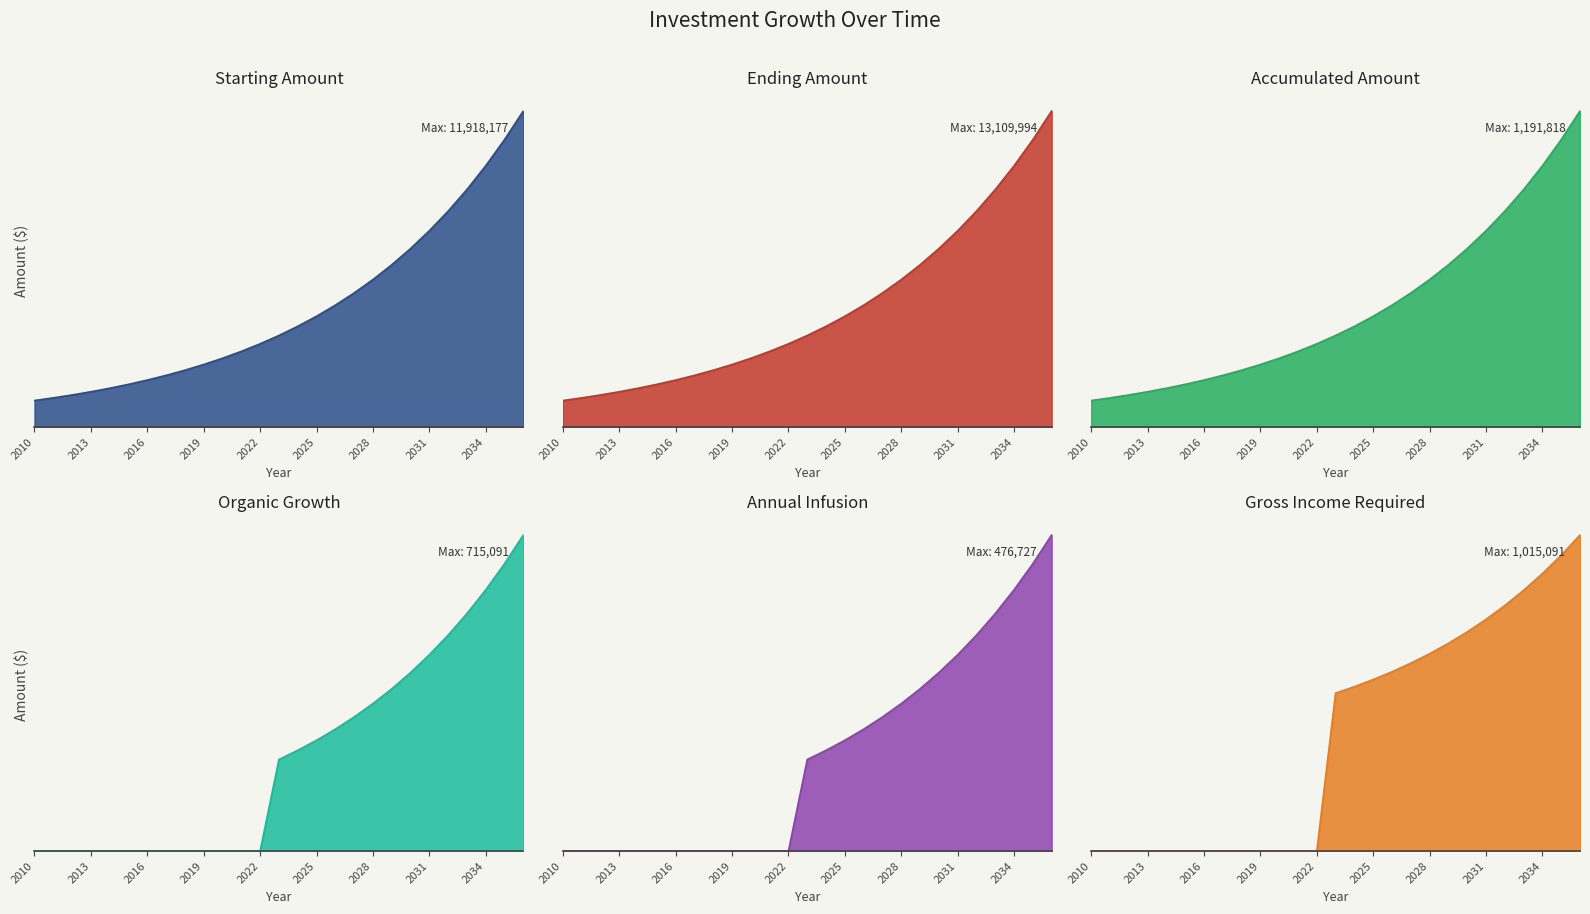

True or false: Organic Growth has a value of 873205.3 at 2033.

False